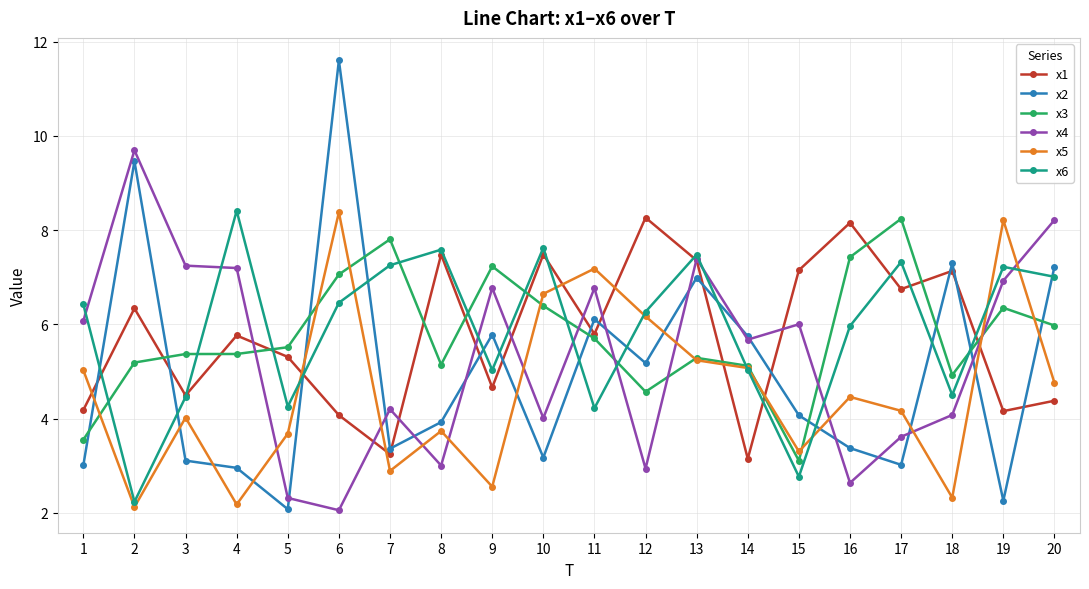

The x3 series shows 13.6 at 7. True or false?

False